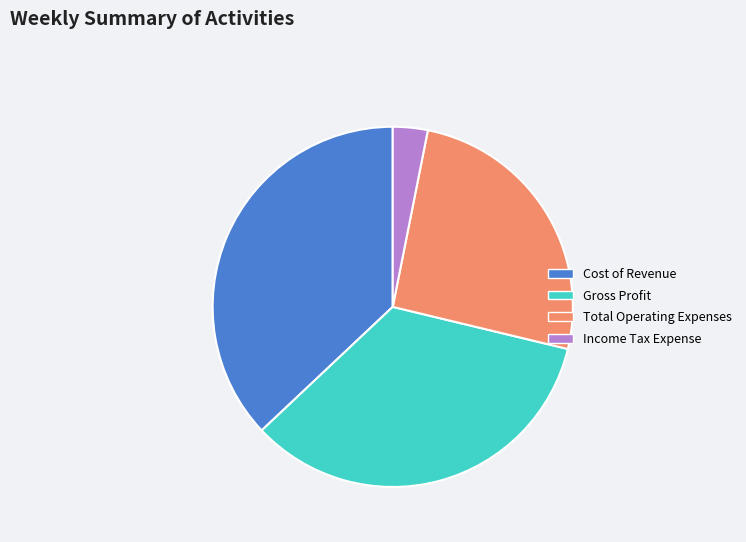

What is the largest slice in the pie chart?

Cost of Revenue